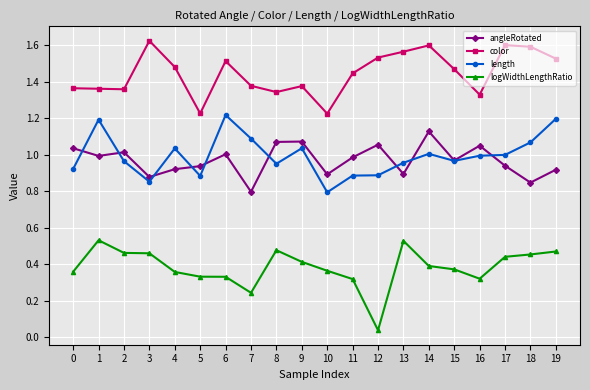

How many series are shown in this chart?

4